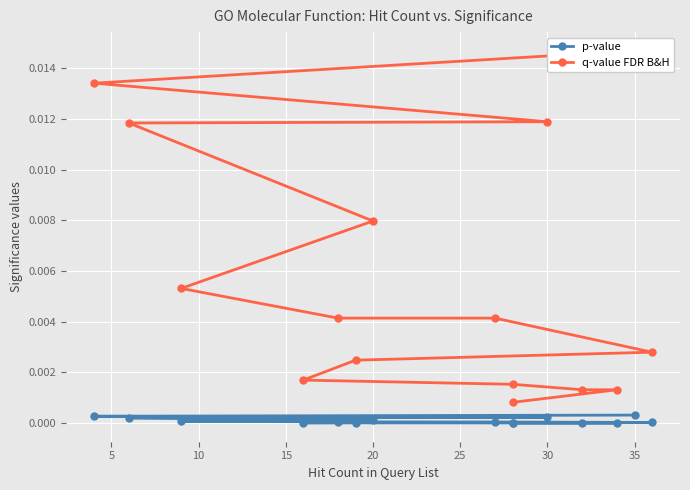

At how many categories does at least one series exceed 0?

15